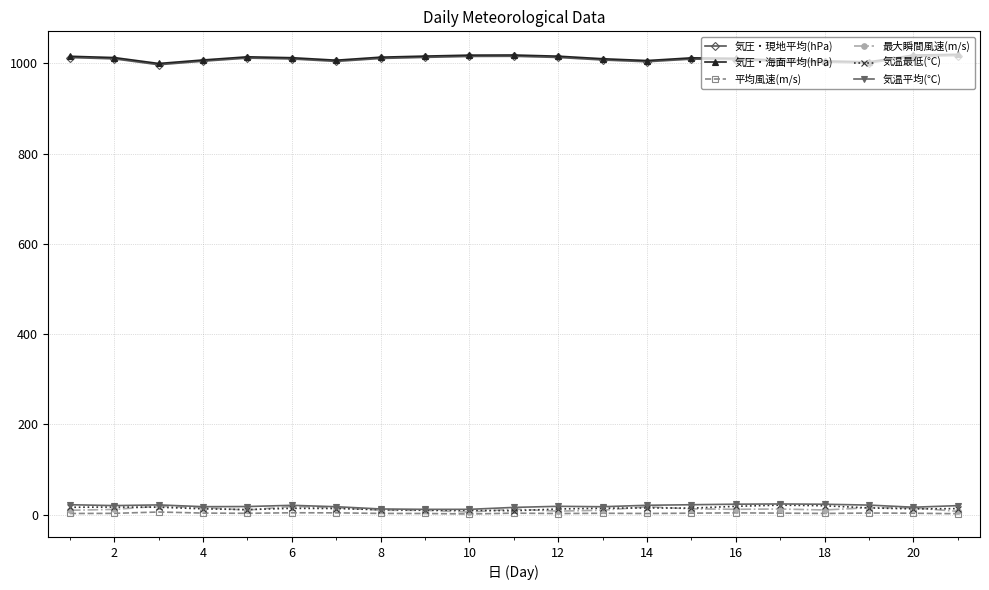

What is the value of the 最大瞬間風速(m/s) point at the 2nd from the left?

12.0